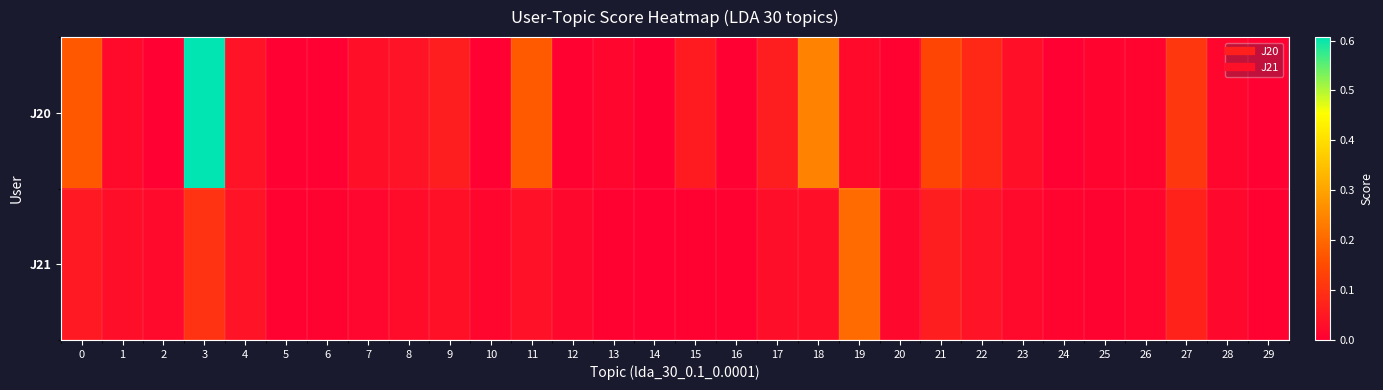

At 5, list the series in order from smallest to largest.

J20, J21